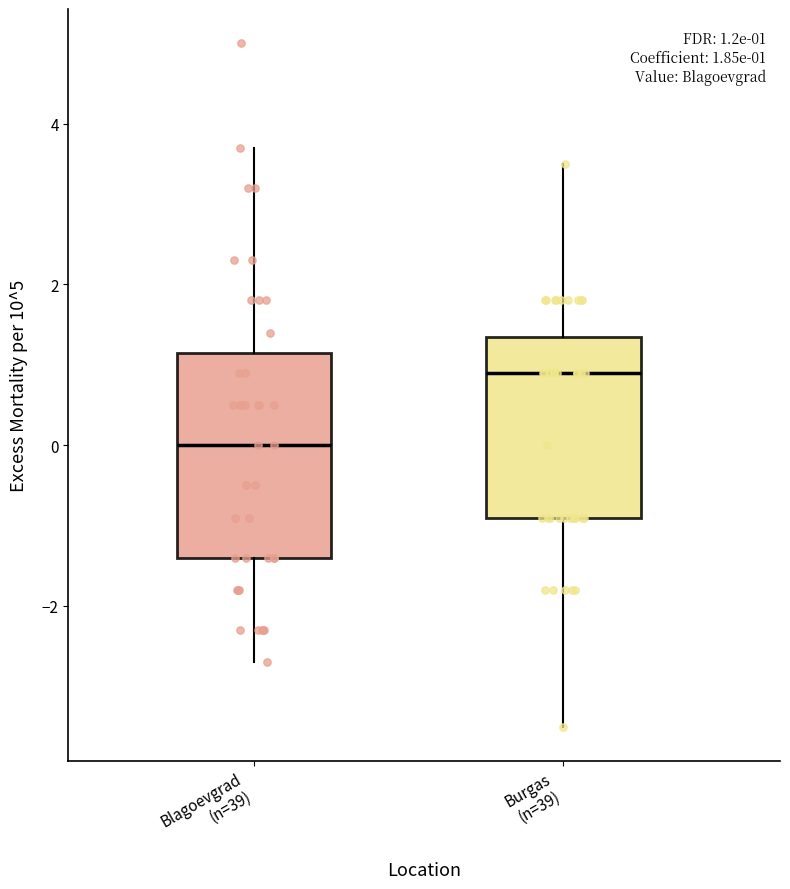

Comparing the boxes themselves (not the whiskers), which one is the tallest?

Blagoevgrad (n=39)